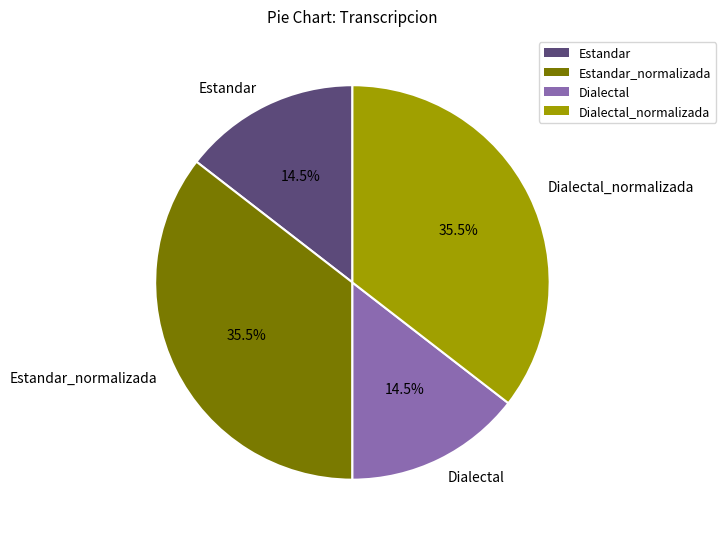

Does Estandar_normalizada represent more than half of the total?

No